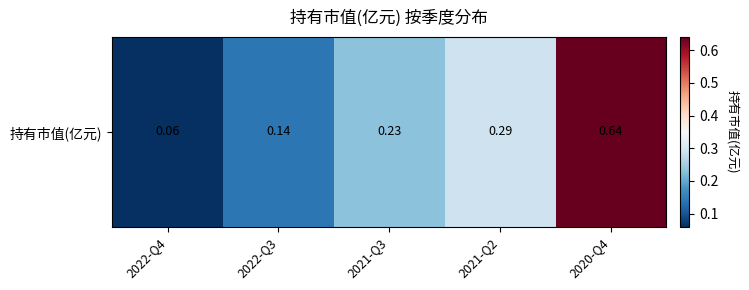

True or false: the data shows 0.1 at 2022-Q3.

True